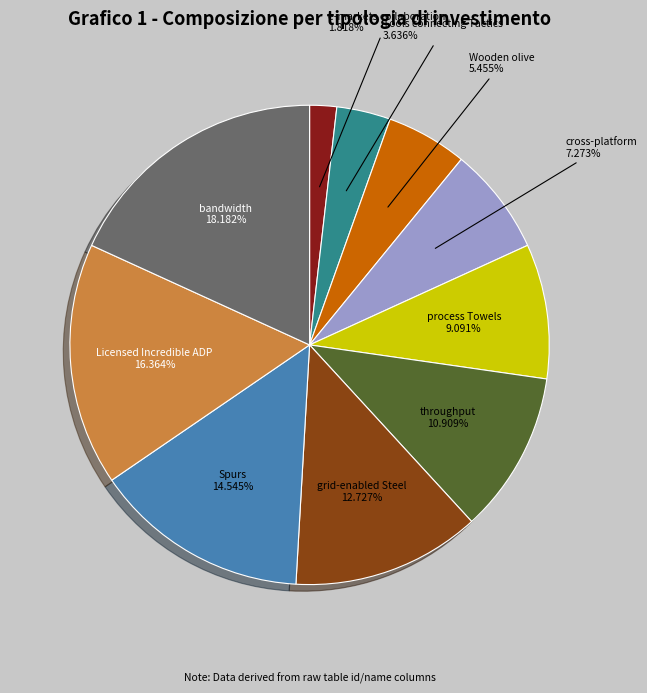

How many slices are in this pie chart?

10